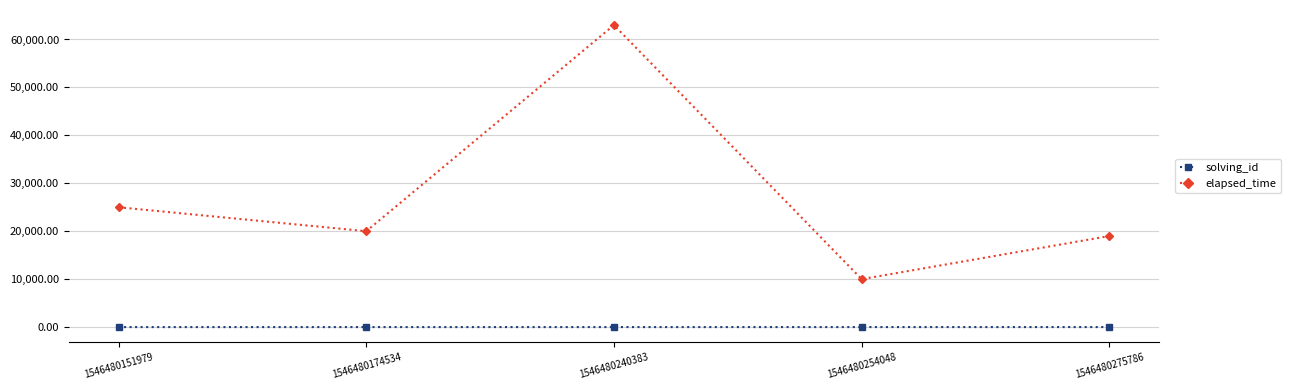

True or false: elapsed_time has a value of 39547 at 1546480240383.

False